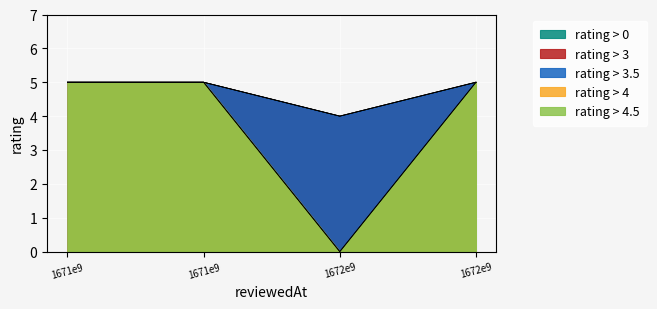

Does the chart display data point markers on the line(s)?

No